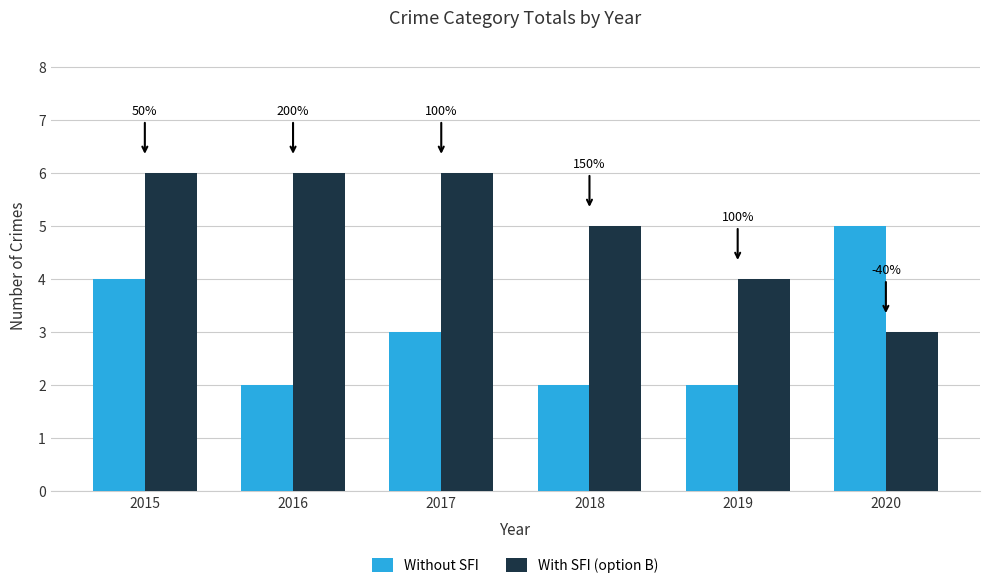

The Without SFI series shows 5 at 2020. True or false?

True